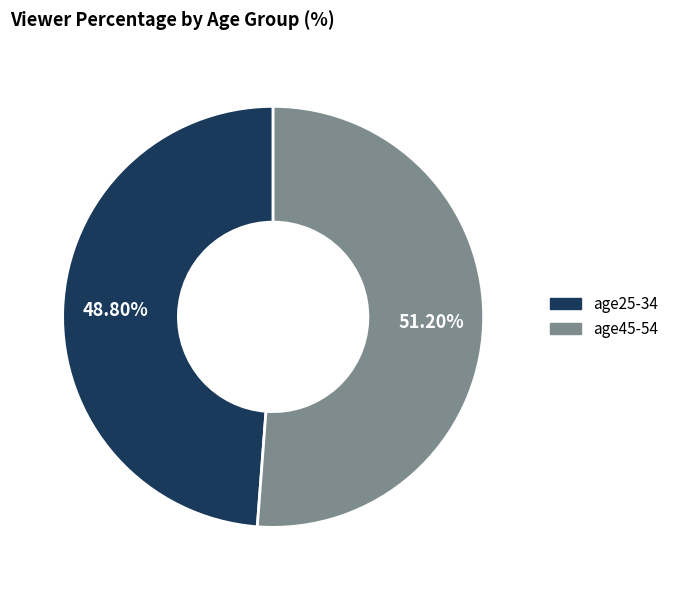

What is the smallest slice in the pie chart?

age25-34